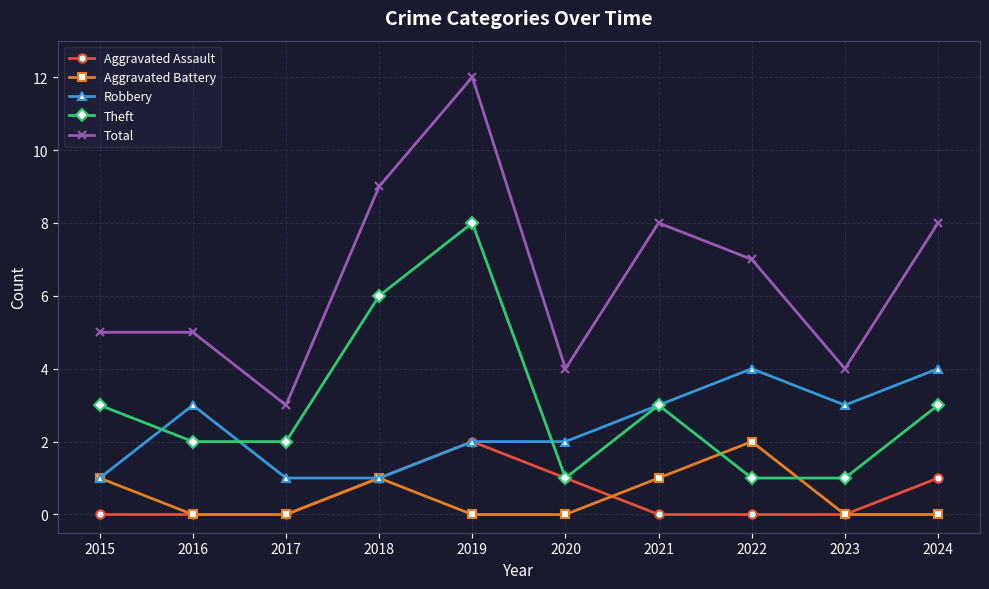

Which label corresponds to the largest value in the chart?

2019